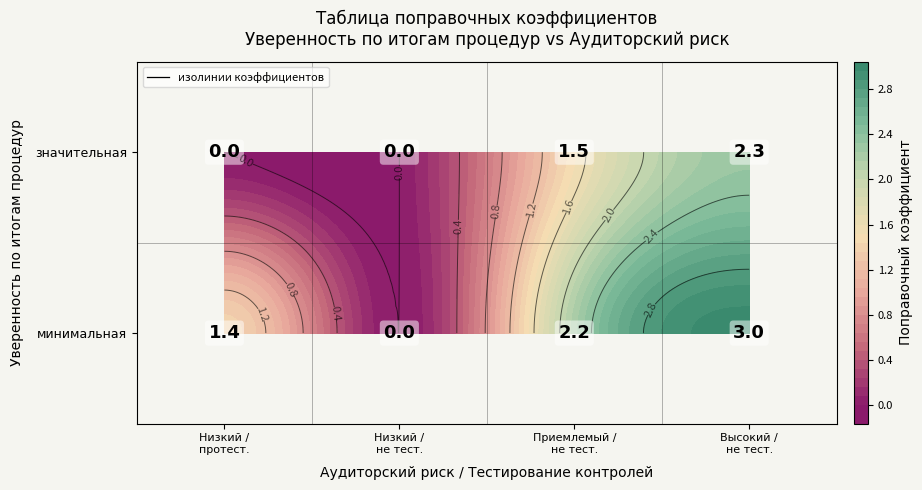

Which has a higher value, 1 or 2?

1